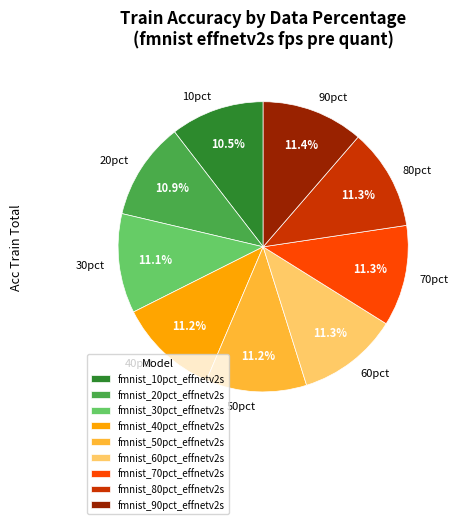

Do 40pct and 70pct together represent more than half of the pie?

No